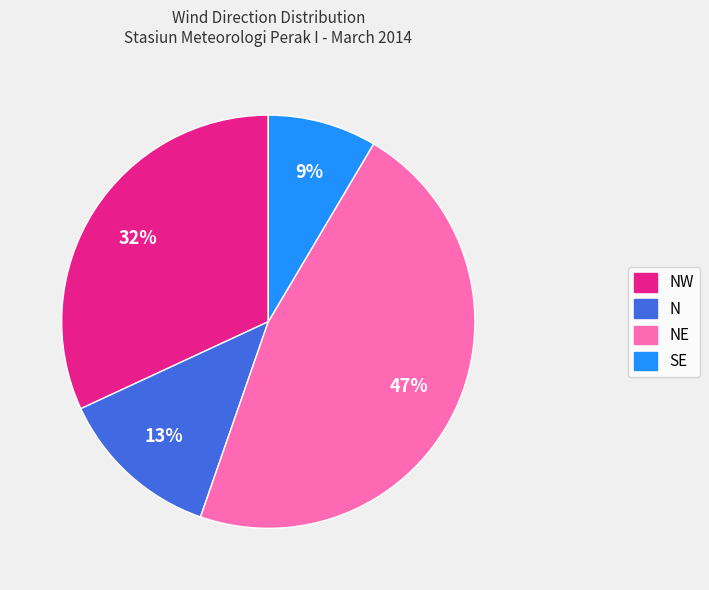

To the nearest percent, what portion does NE represent?

47%